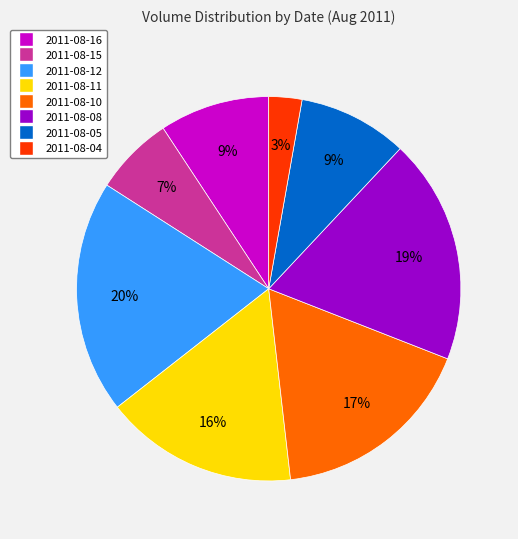

To the nearest percent, what percentage of the pie is 2011-08-04?

3%